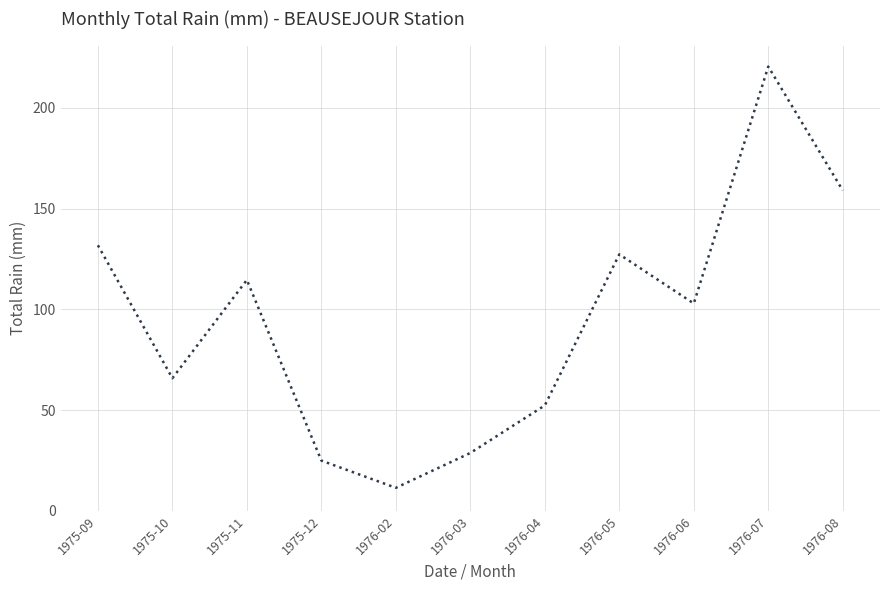

Rank the categories by value from lowest to highest.

1976-02, 1975-12, 1976-03, 1976-04, 1975-10, 1976-06, 1975-11, 1976-05, 1975-09, 1976-08, 1976-07